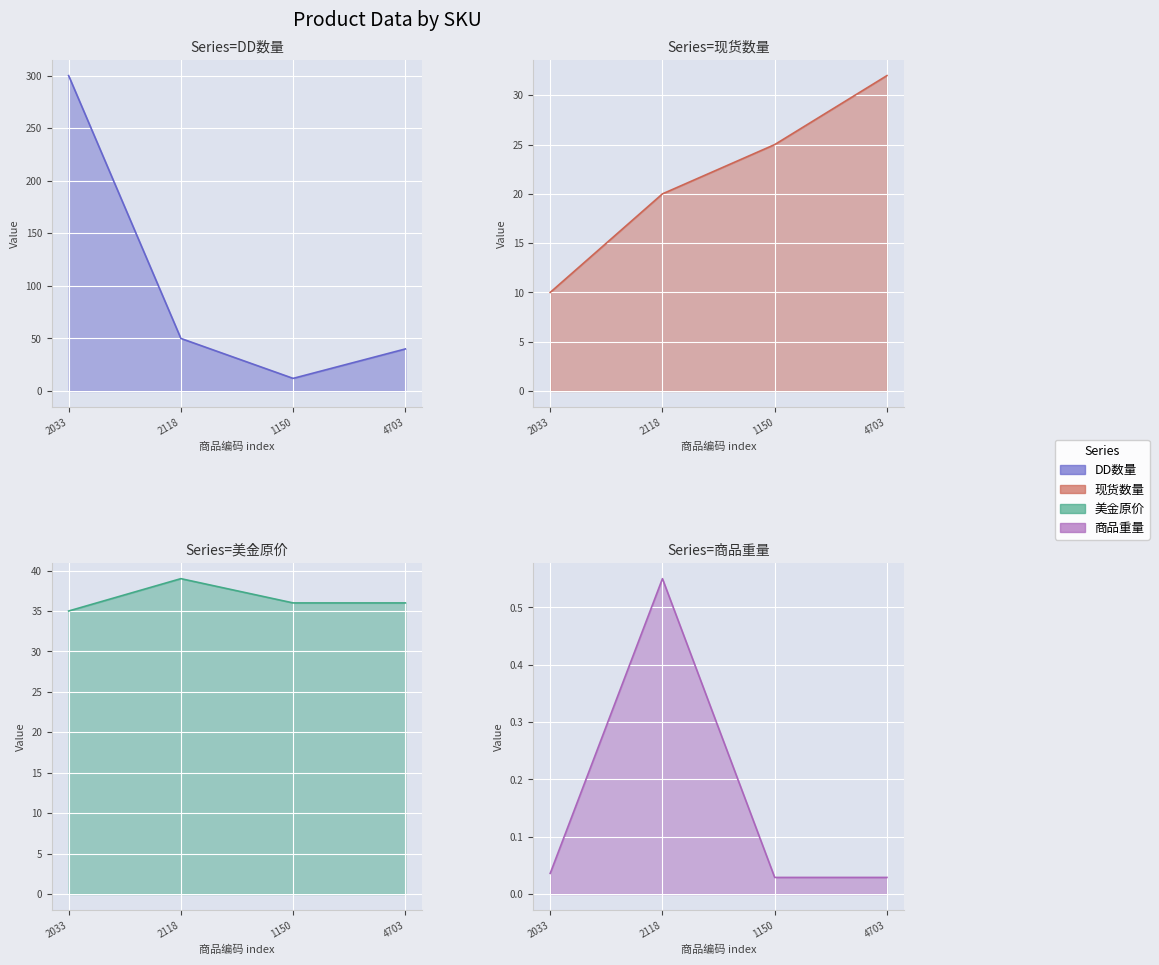

What is the sum of all DD数量 values?

402.0